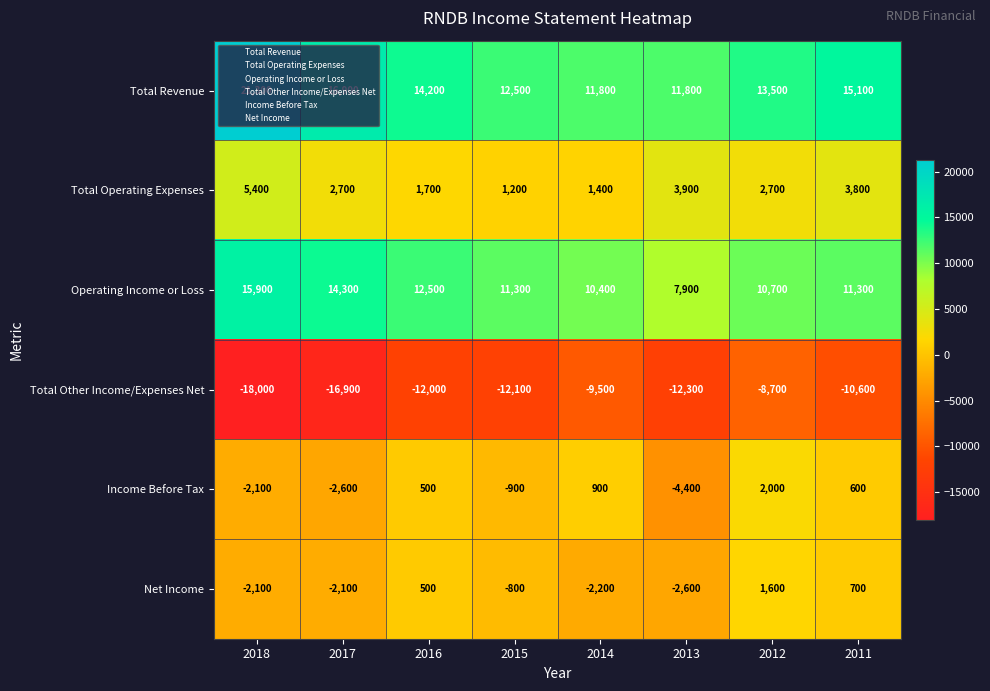

Which category has the lowest value across all series?

2018